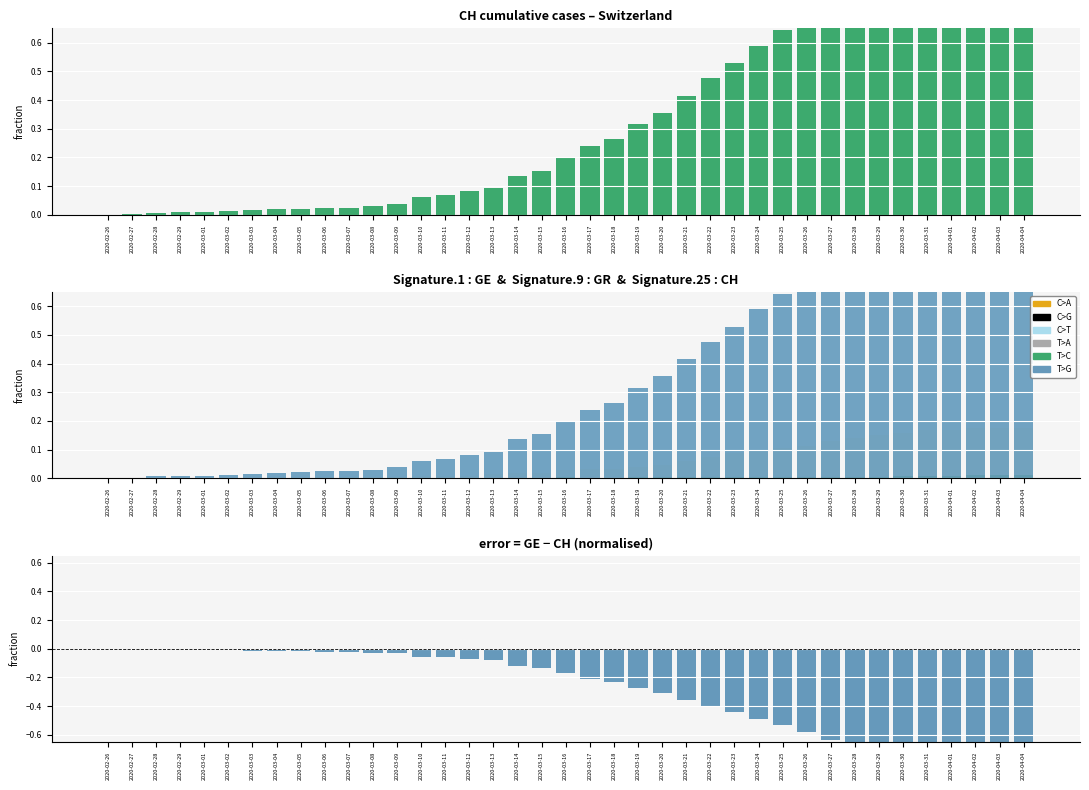

Which category has the lowest value across all series?

2020-02-26